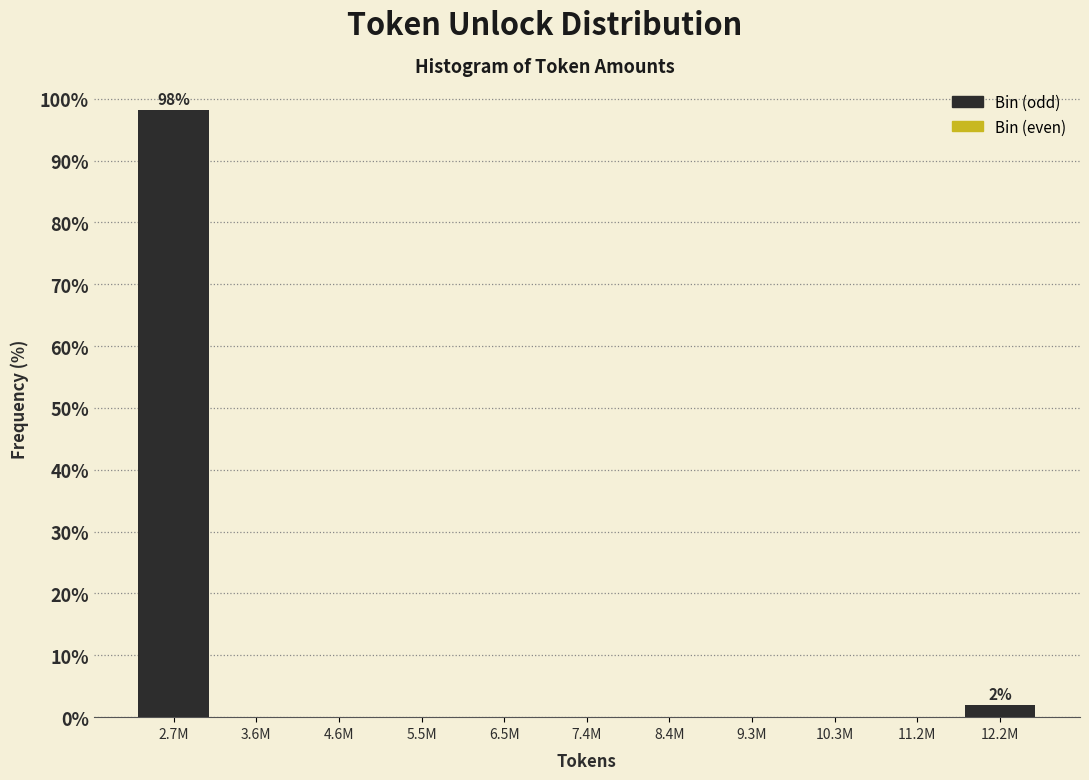

Reading left to right, transcribe all the data shown in this chart.

2.7M=98.1	3.6M=0.0	4.6M=0.0	5.5M=0.0	6.5M=0.0	7.4M=0.0	8.4M=0.0	9.3M=0.0	10.3M=0.0	11.2M=0.0	12.2M=1.9